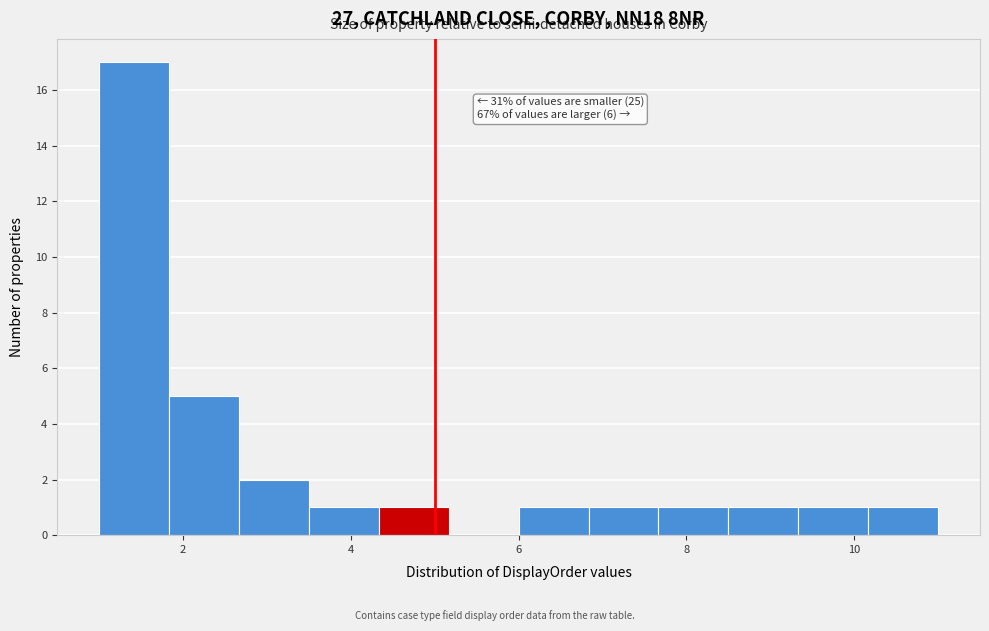

Which range on the x-axis has the tallest bar?

1.0 to 1.8